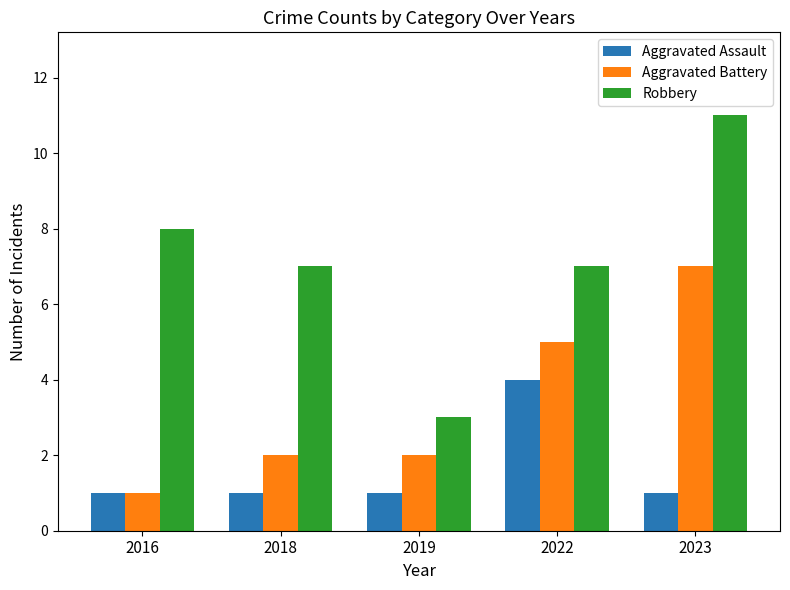

How many Aggravated Battery values are between 2 and 5?

3